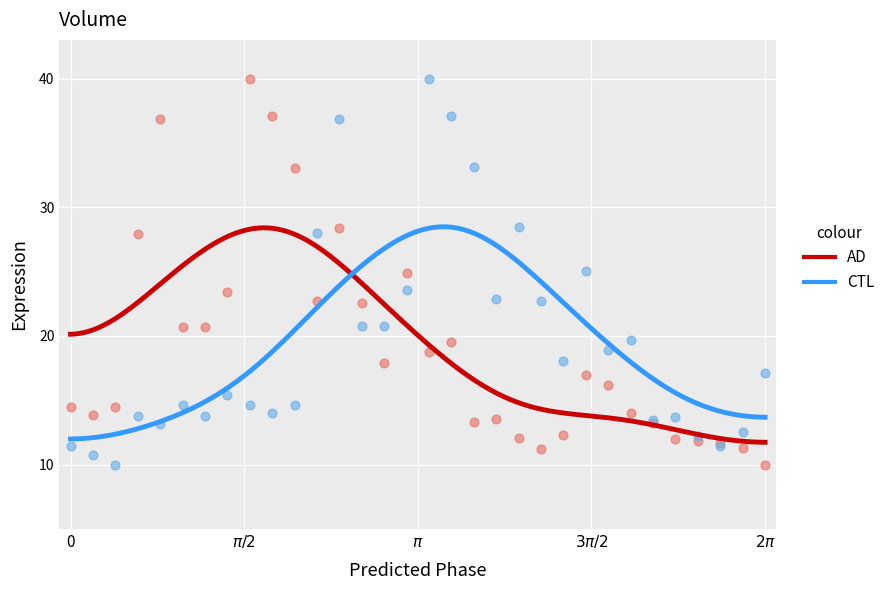

What is the X range (max minus min) for the scatter plot?

6.3